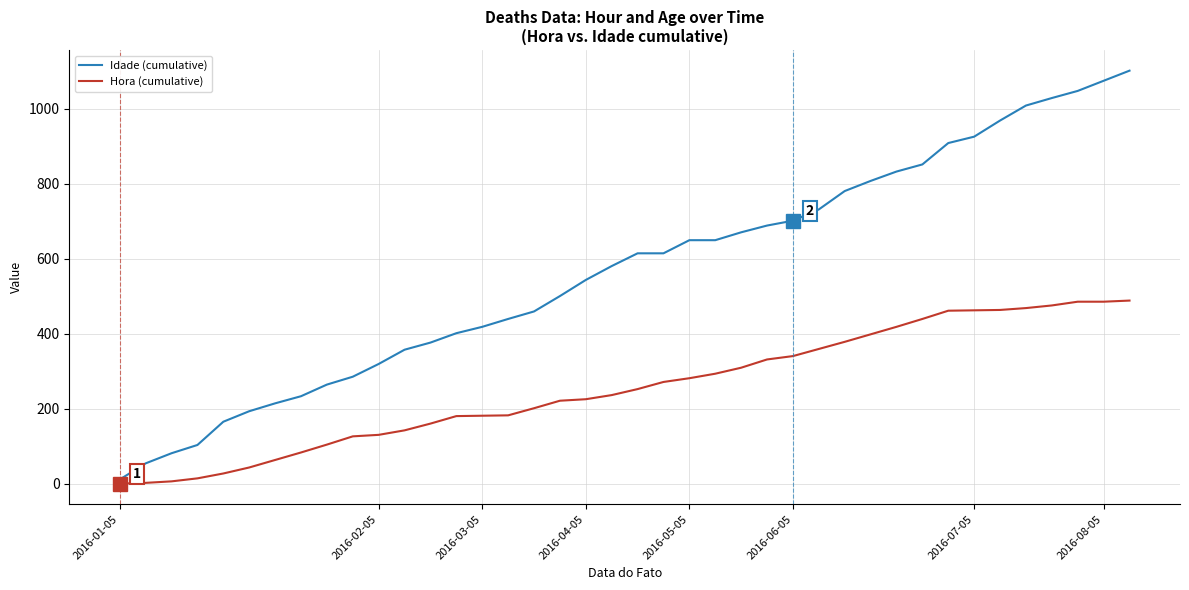

What is the sum of all Idade (cumulative) values?

22640